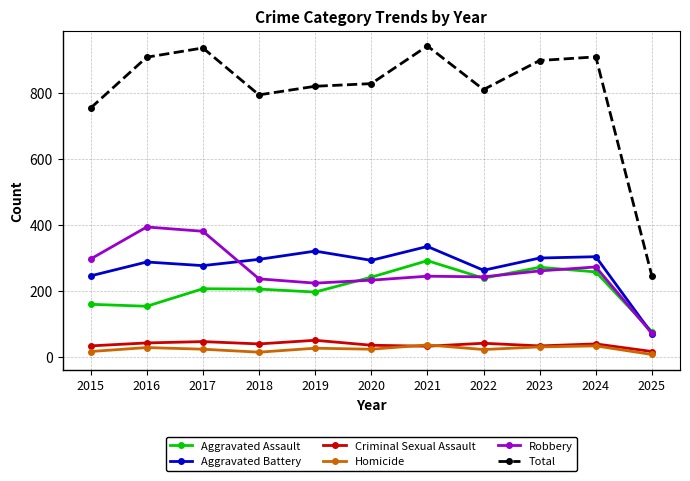

How many lines are shown in the chart?

6